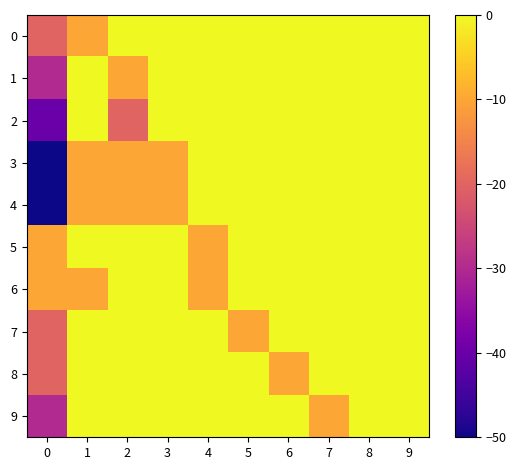

Which series has the widest spread of values?

3